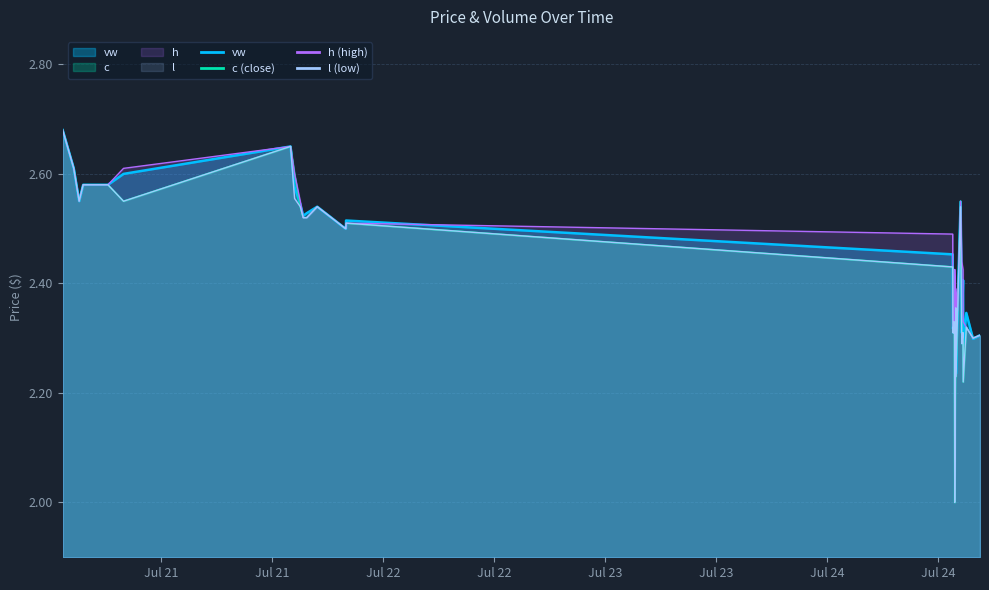

How many lines are shown in the chart?

4